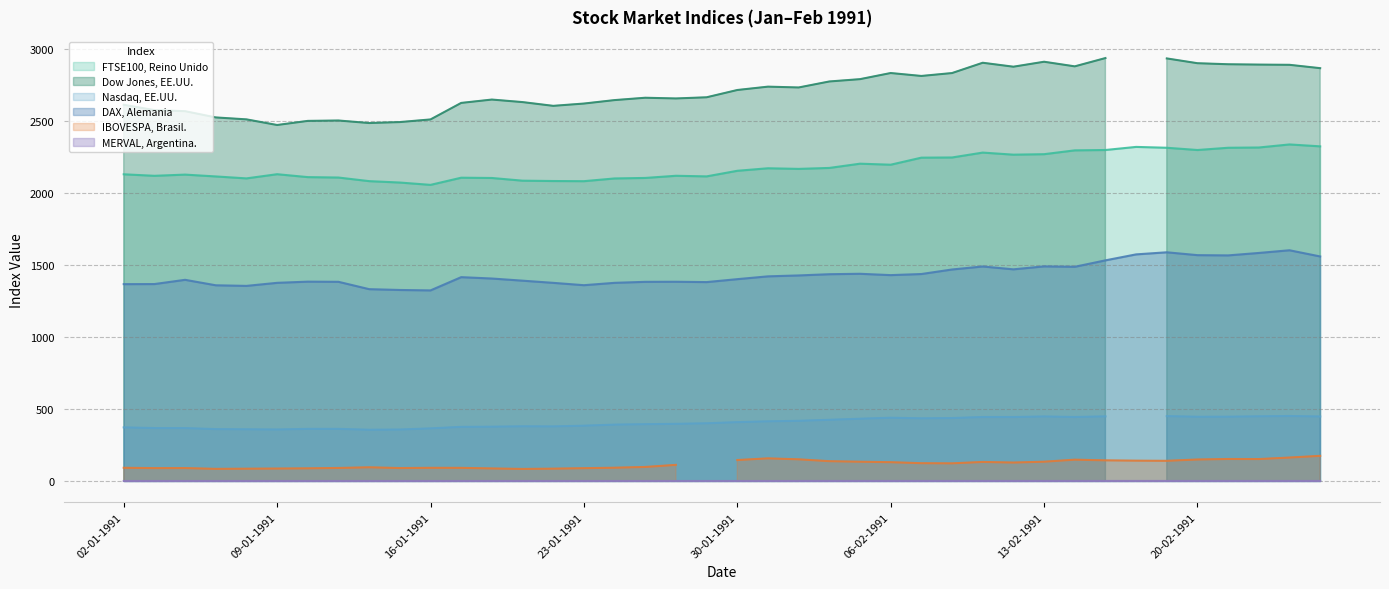

True or false: DAX, Alemania has more than 2 interior local peaks.

True